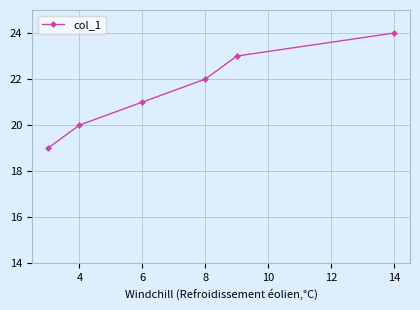

True or false: there are more than 2 points higher than both neighbors.

False